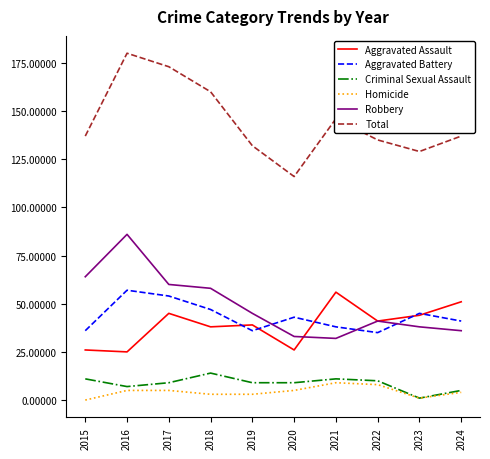

At how many categories does at least one series exceed 53?

10